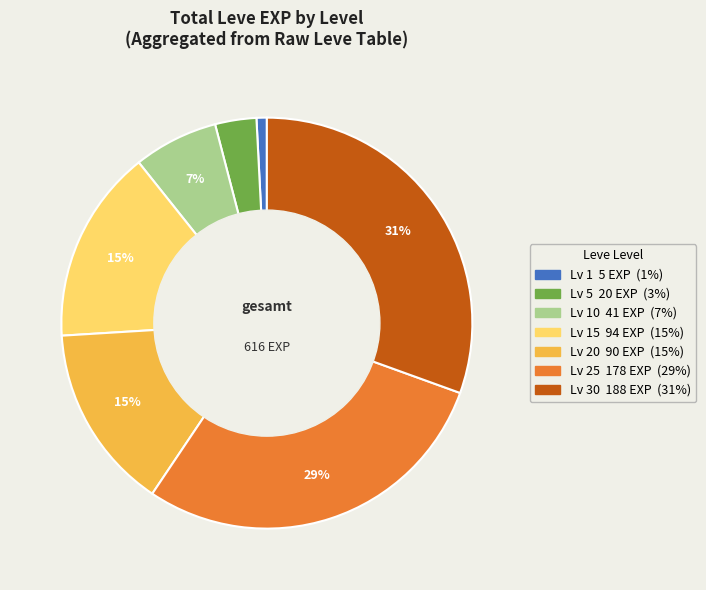

To the nearest percent, what is the difference between the largest and smallest slice percentages?

30%